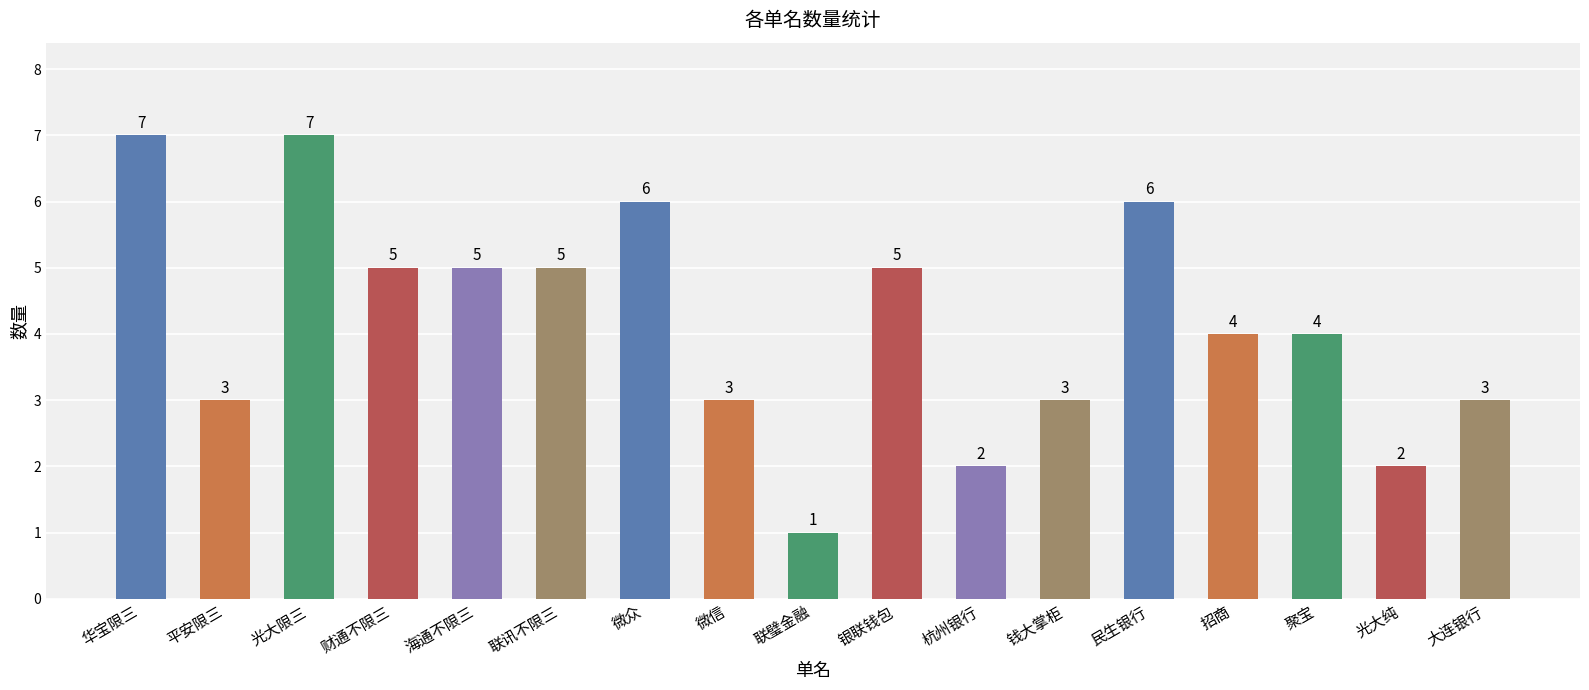

What is the difference between the maximum and minimum values?

6